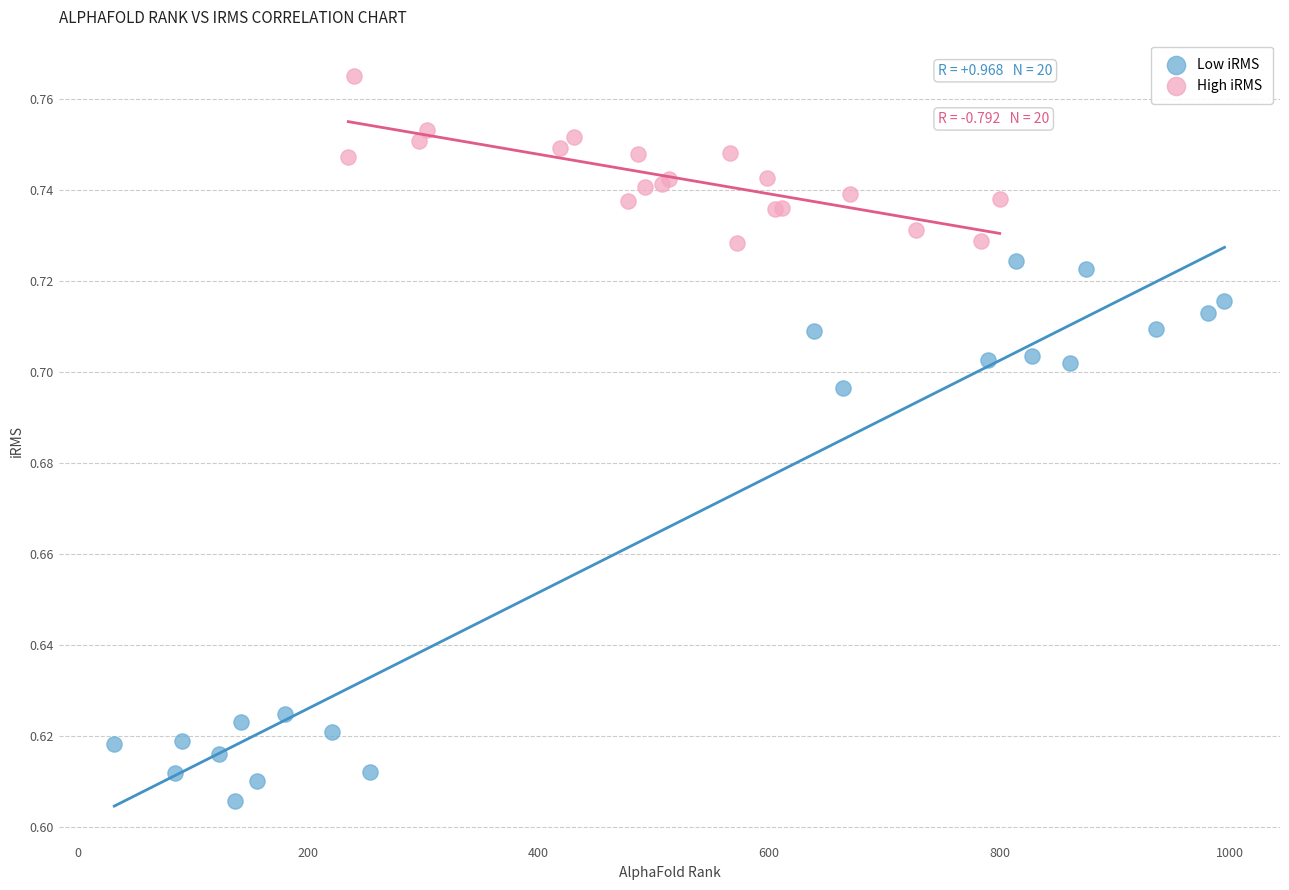

Which series reaches the maximum Y coordinate?

High iRMS